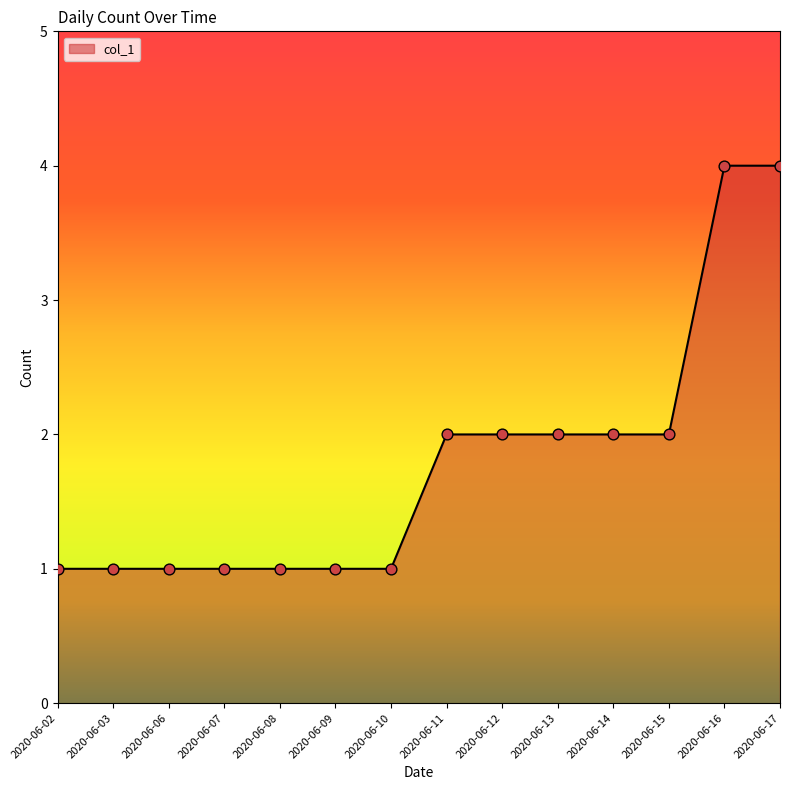

Approximately how many times larger is the value at 2020-06-03 compared to 2020-06-15?

0.5